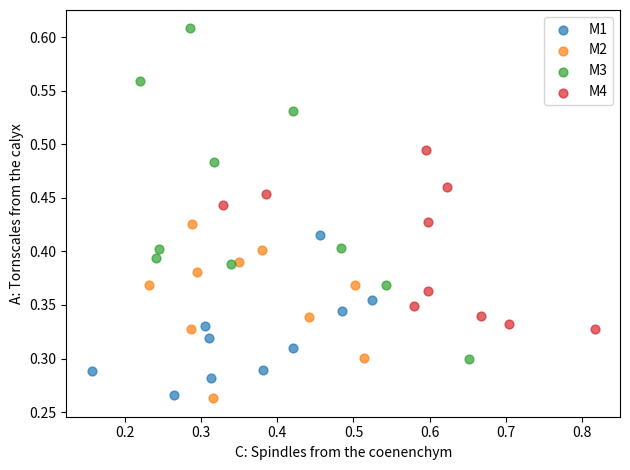

Which series contains the highest Y value?

M3